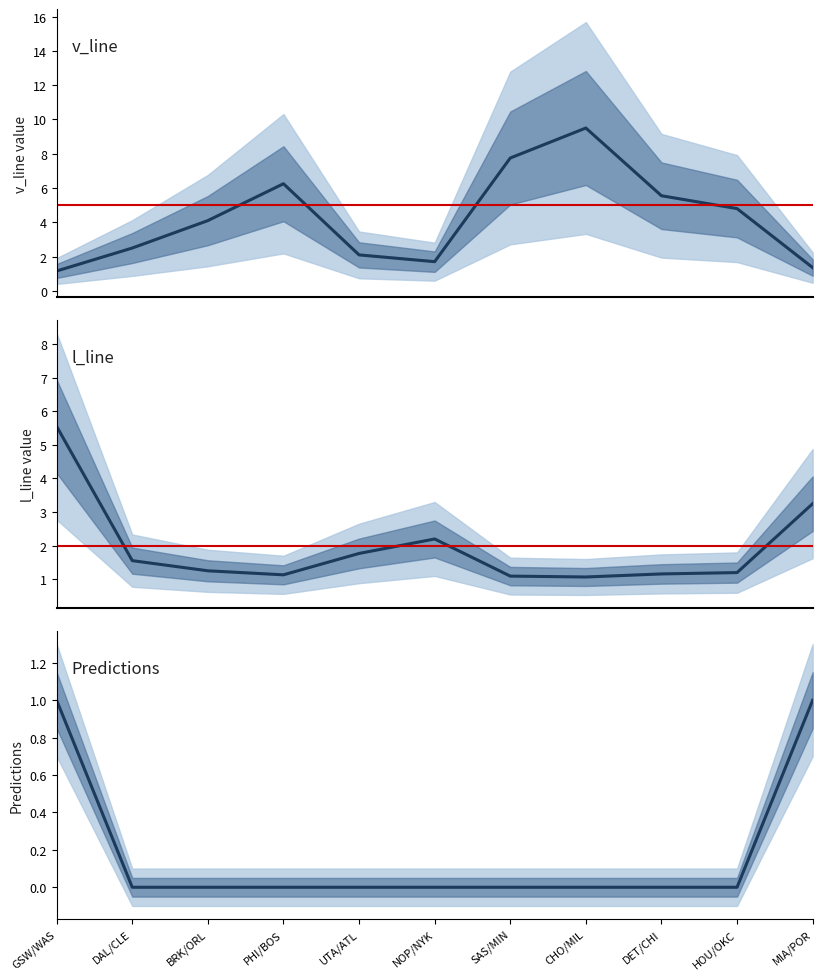

True or false: l_line and Predictions intersect in this chart.

False